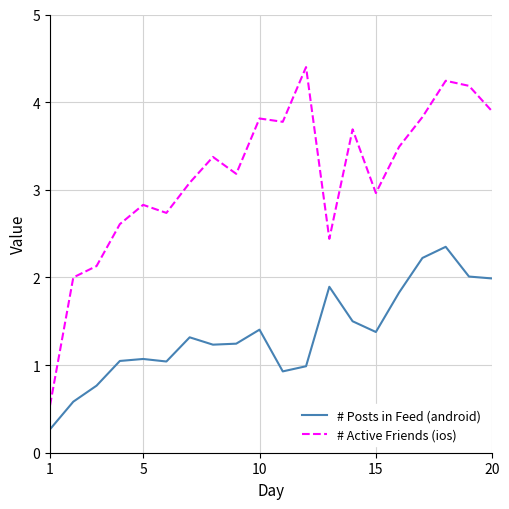

Which series has the widest spread of values?

# Active Friends (ios)